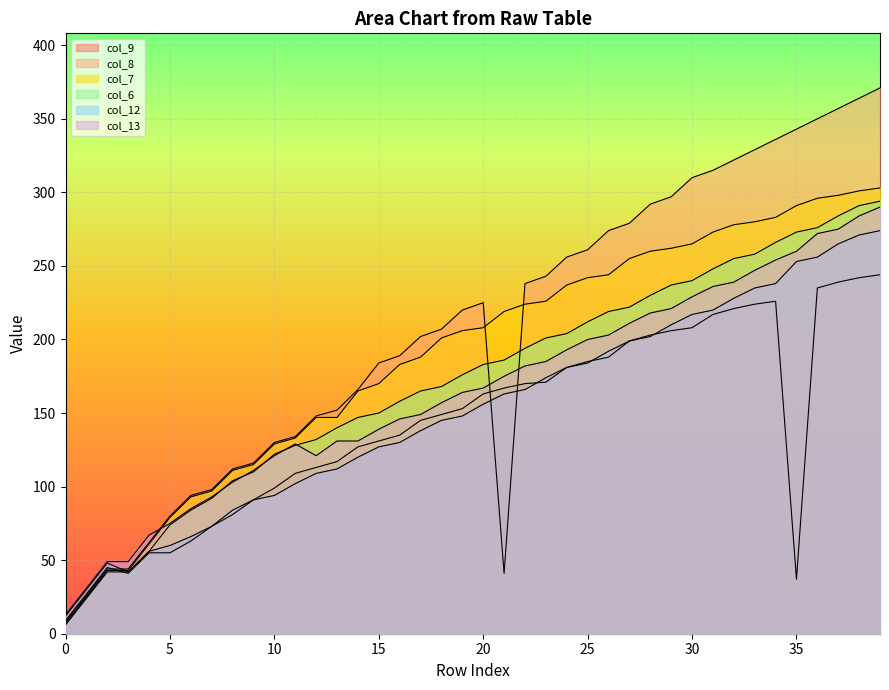

Reading left to right, extract all data points from this chart.

col_9: 0=9	1=27	2=45	3=41	4=55	5=55	6=63	7=73	8=81	9=91	10=99	11=109	12=113	13=117	14=127	15=131	16=135	17=145	18=149	19=153	20=163	21=167	22=170	23=171	24=181	25=185	26=188	27=199	28=203	29=206	30=208	31=217	32=221	33=224	34=226	35=37	36=235	37=239	38=242	39=244
col_8: 0=8	1=26	2=44	3=44	4=62	5=80	6=94	7=98	8=112	9=116	10=130	11=134	12=148	13=152	14=166	15=184	16=189	17=202	18=207	19=220	20=225	21=41	22=238	23=243	24=256	25=261	26=274	27=279	28=292	29=297	30=310	31=315	32=322	33=329	34=336	35=343	36=350	37=357	38=364	39=371
col_7: 0=7	1=25	2=43	3=43	4=61	5=79	6=93	7=97	8=111	9=115	10=129	11=133	12=147	13=147	14=165	15=170	16=183	17=188	18=201	19=206	20=208	21=219	22=224	23=226	24=237	25=242	26=244	27=255	28=260	29=262	30=265	31=273	32=278	33=280	34=283	35=291	36=296	37=298	38=301	39=303
col_6: 0=6	1=24	2=42	3=42	4=56	5=74	6=84	7=92	8=104	9=110	10=122	11=128	12=132	13=140	14=147	15=150	16=158	17=165	18=168	19=176	20=183	21=186	22=194	23=201	24=204	25=212	26=219	27=222	28=230	29=237	30=240	31=248	32=255	33=258	34=266	35=273	36=276	37=284	38=291	39=294
col_12: 0=12	1=30	2=48	3=42	4=56	5=60	6=66	7=73	8=84	9=91	10=94	11=102	12=109	13=112	14=120	15=127	16=130	17=138	18=145	19=148	20=156	21=163	22=166	23=174	24=181	25=184	26=192	27=199	28=202	29=210	30=217	31=220	32=228	33=235	34=238	35=253	36=256	37=265	38=271	39=274
col_13: 0=13	1=31	2=49	3=49	4=67	5=75	6=85	7=93	8=103	9=111	10=121	11=129	12=121	13=131	14=131	15=139	16=146	17=149	18=157	19=164	20=167	21=175	22=182	23=185	24=193	25=200	26=203	27=211	28=218	29=221	30=229	31=236	32=239	33=247	34=254	35=260	36=272	37=275	38=284	39=290